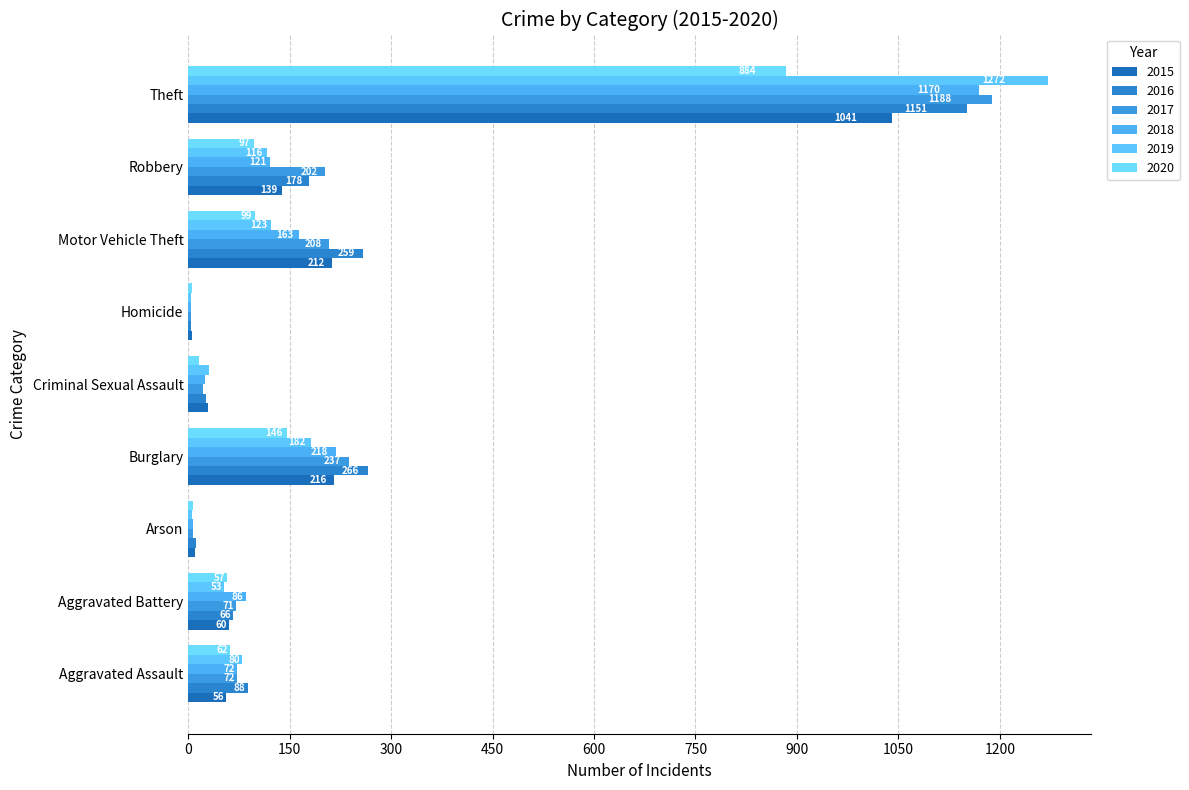

How many categories are shown in the chart?

9